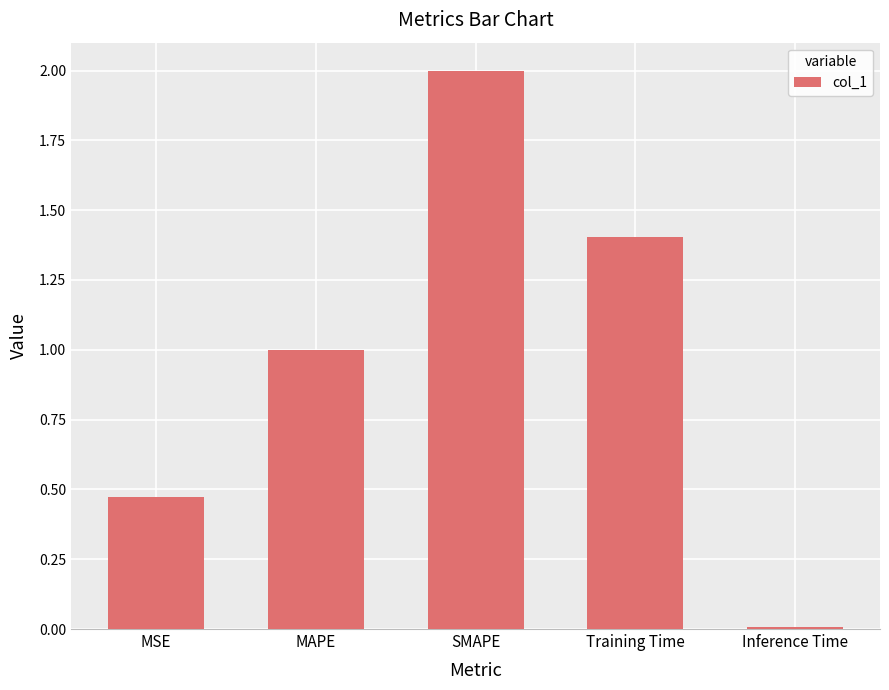

Rank the categories by value from lowest to highest.

Inference Time, MSE, MAPE, Training Time, SMAPE